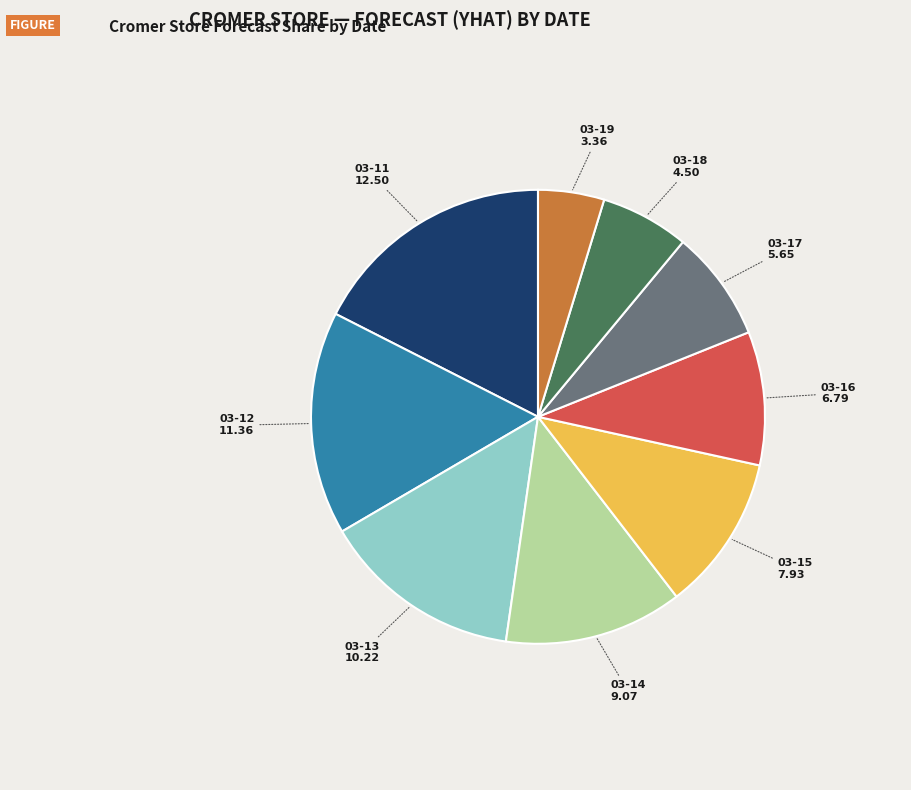

Is there a majority slice in this chart?

No